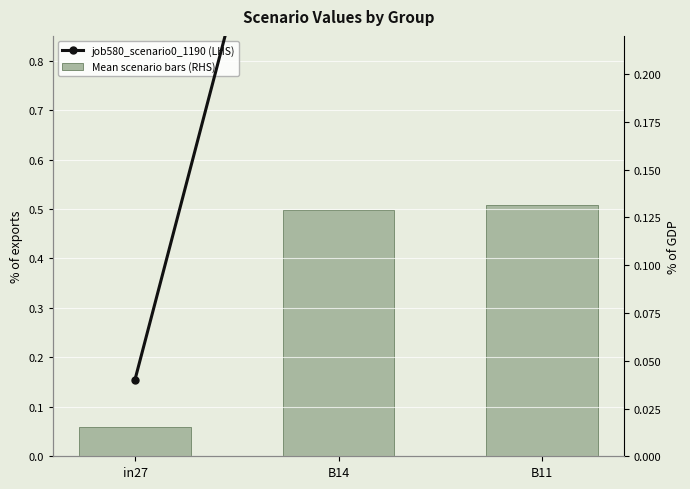

Is it true that job580_scenario0_1190 (LHS) equals 0.0 at in27?

True